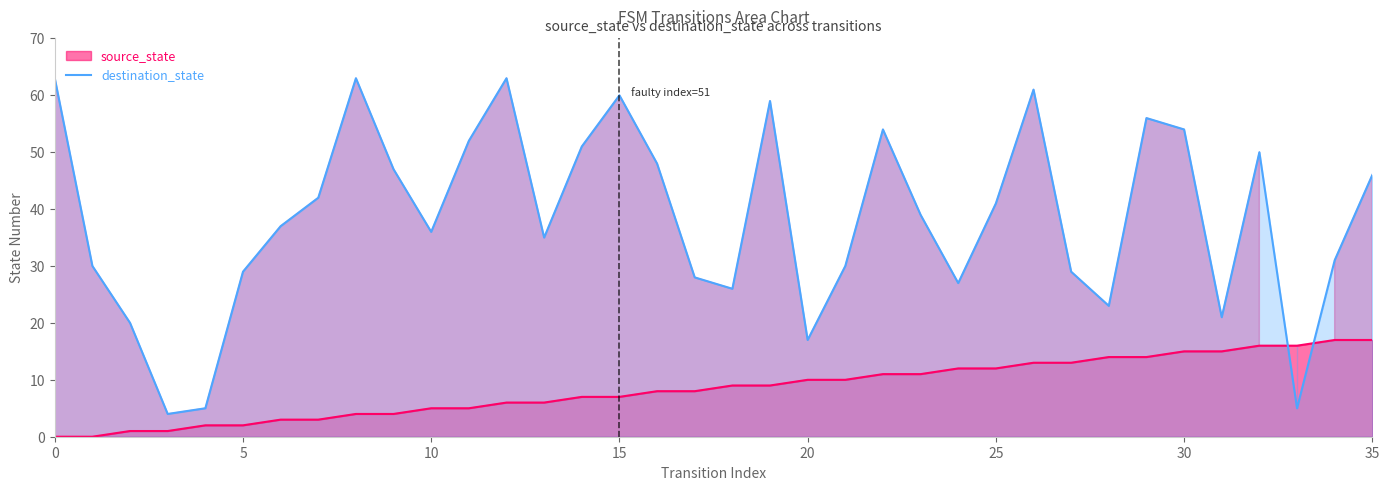

How many lines are shown in the chart?

2